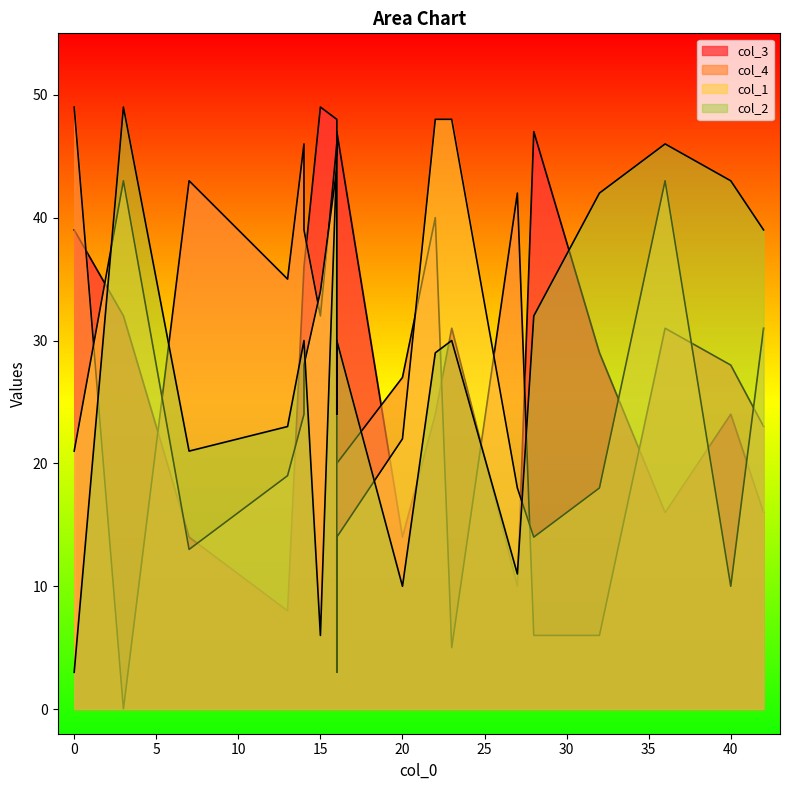

What is the difference between the maximum and minimum values in the col_3 series?

41